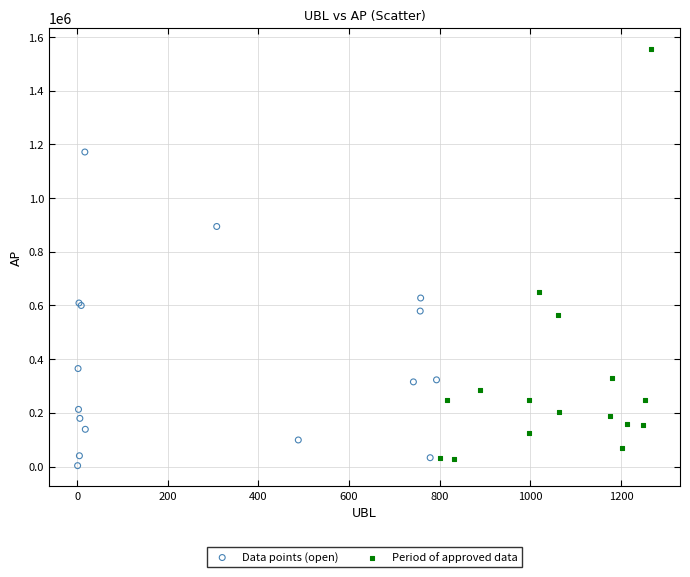

Which series has the largest Y range (max minus min)?

Period of approved data